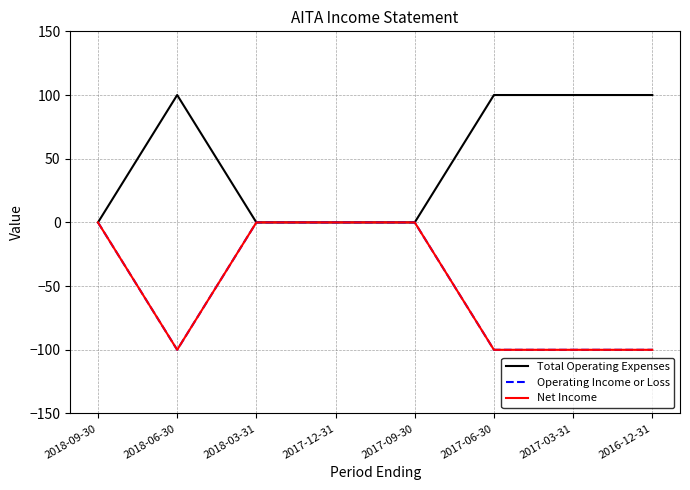

True or false: Operating Income or Loss and Total Operating Expenses intersect in this chart.

False